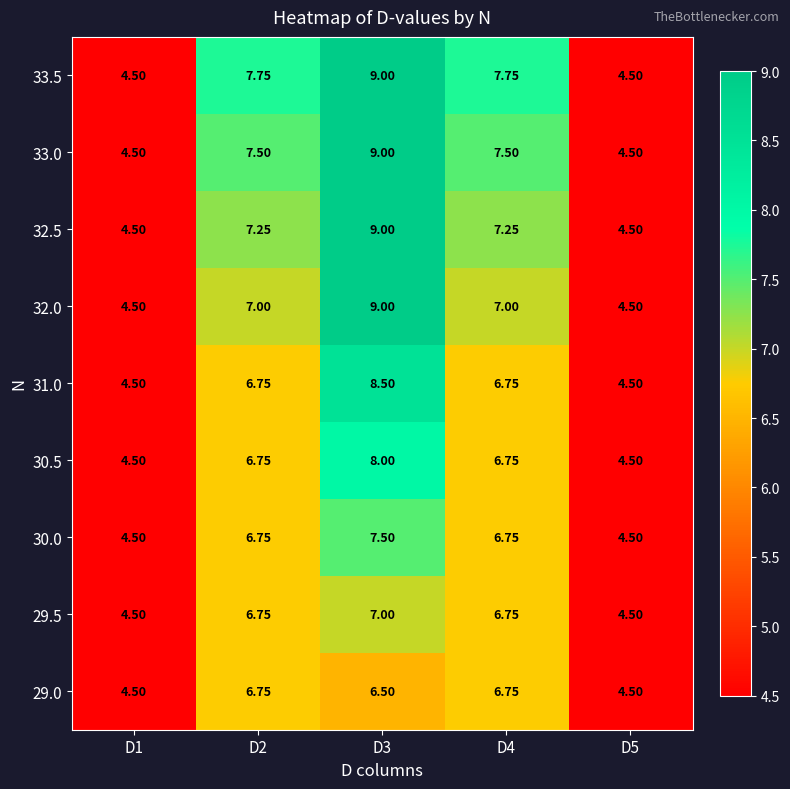

Is the value of 29.5 at D2 greater than the value of 33.5 at D5?

Yes